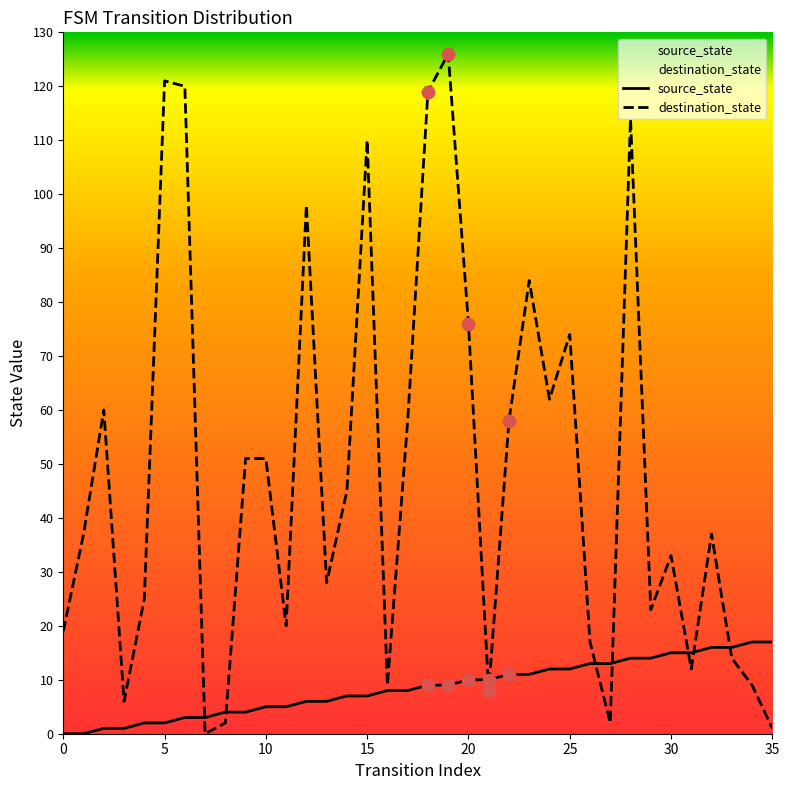

At how many categories does at least one series exceed 123?

1